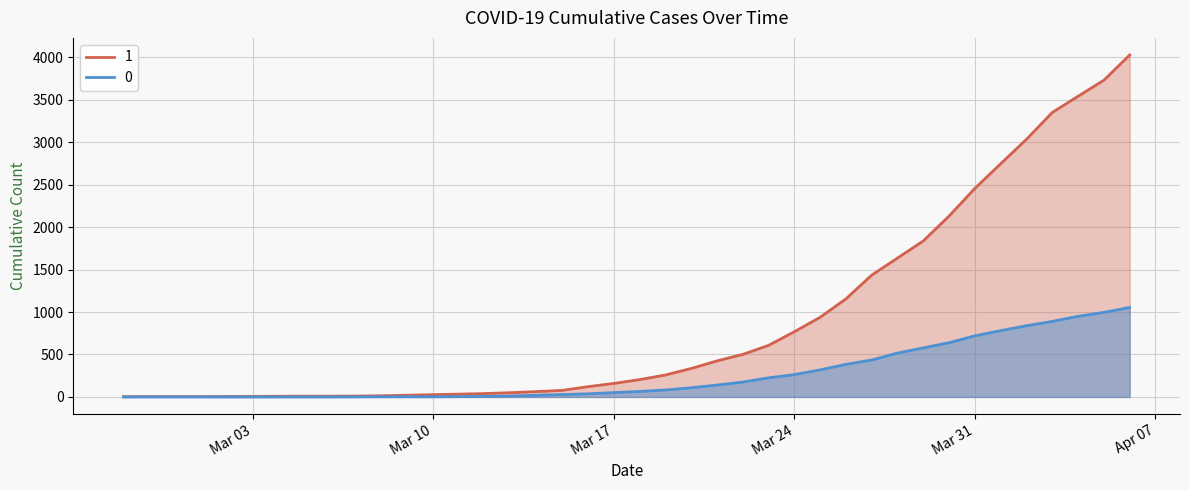

Where does the 1 series first go above 204?

2020-03-19